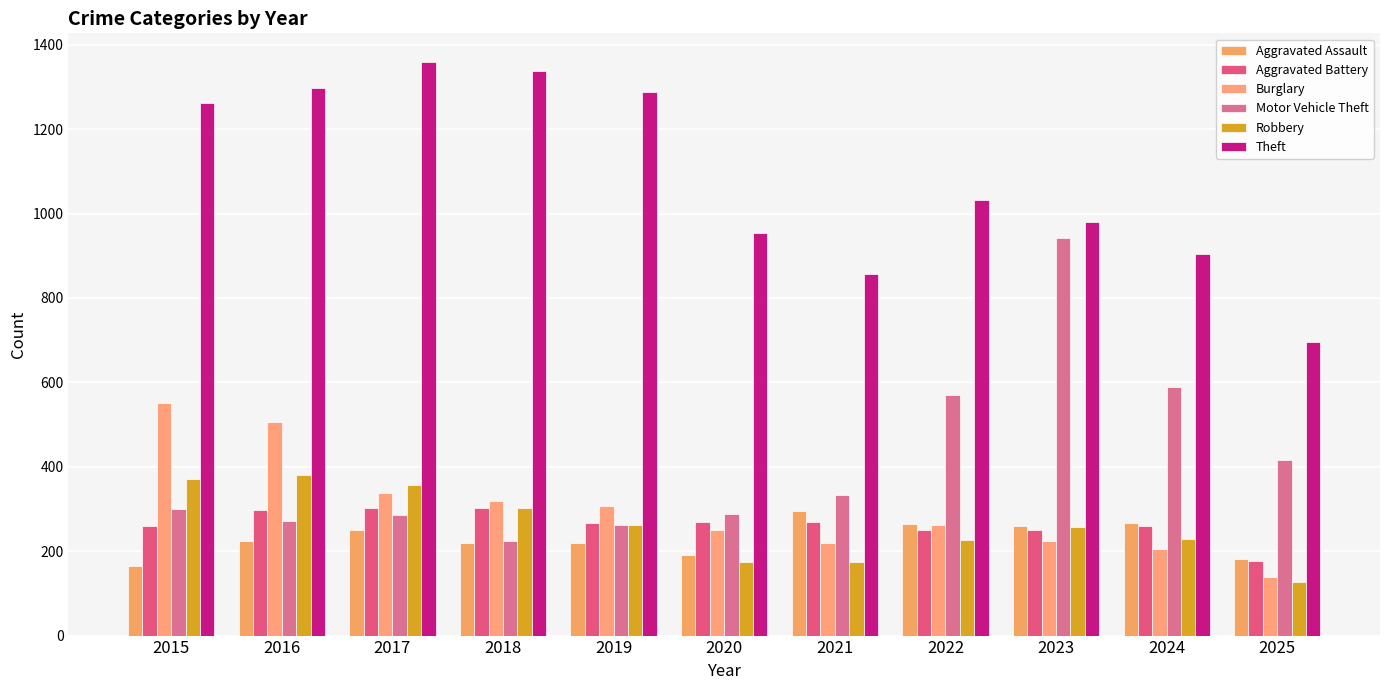

Is it true that Motor Vehicle Theft equals 225 at 2018?

True